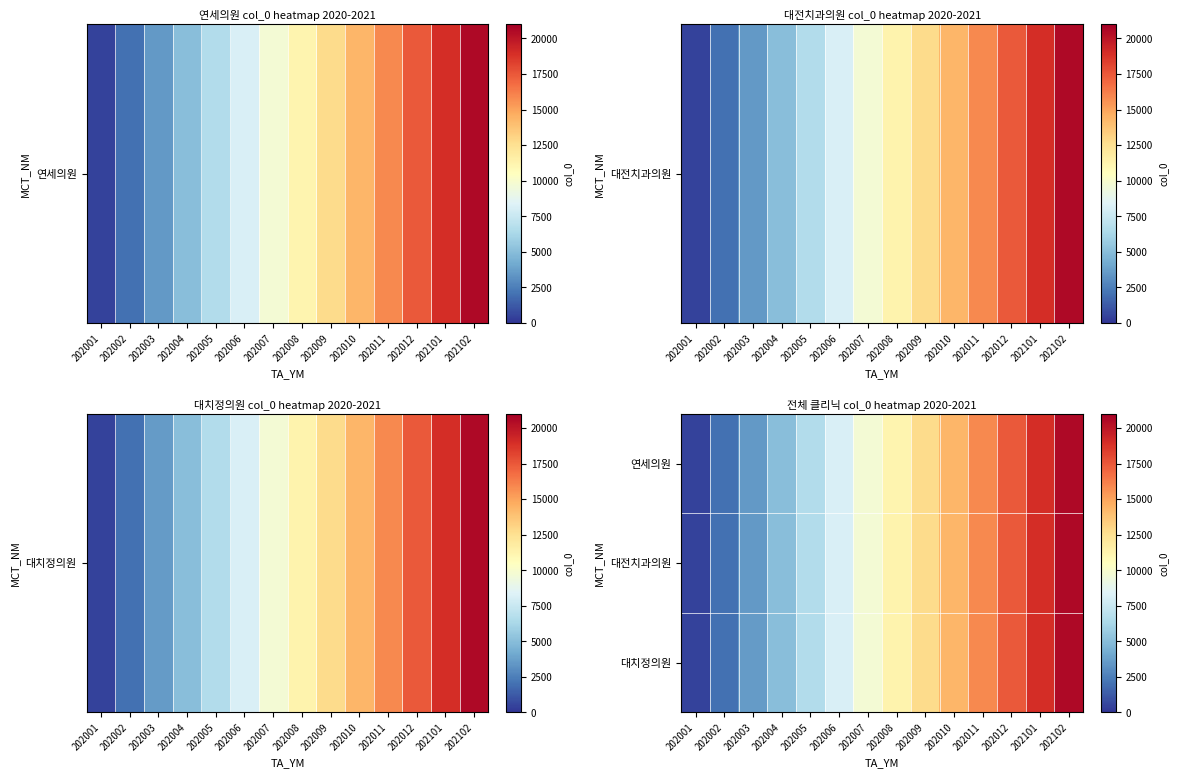

At 202011, list the series in order from largest to smallest.

대치정의원, 대전치과의원, 연세의원